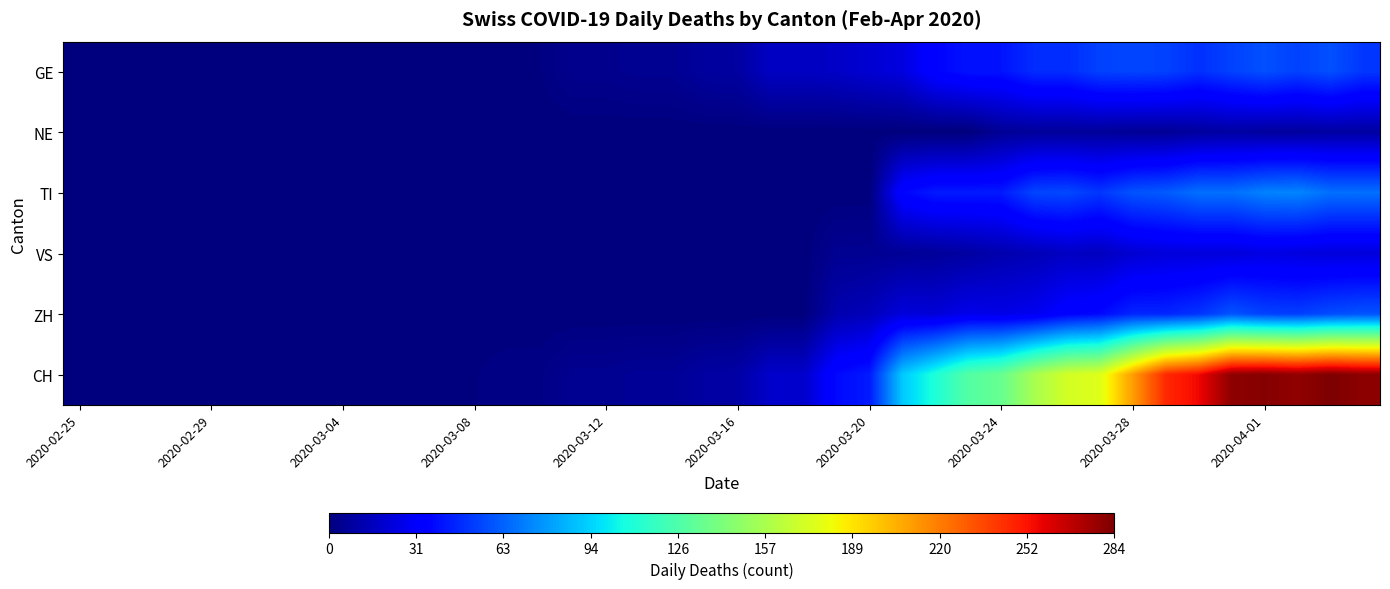

List the series in order of their peak value, highest first.

CH, TI, ZH, GE, VS, NE